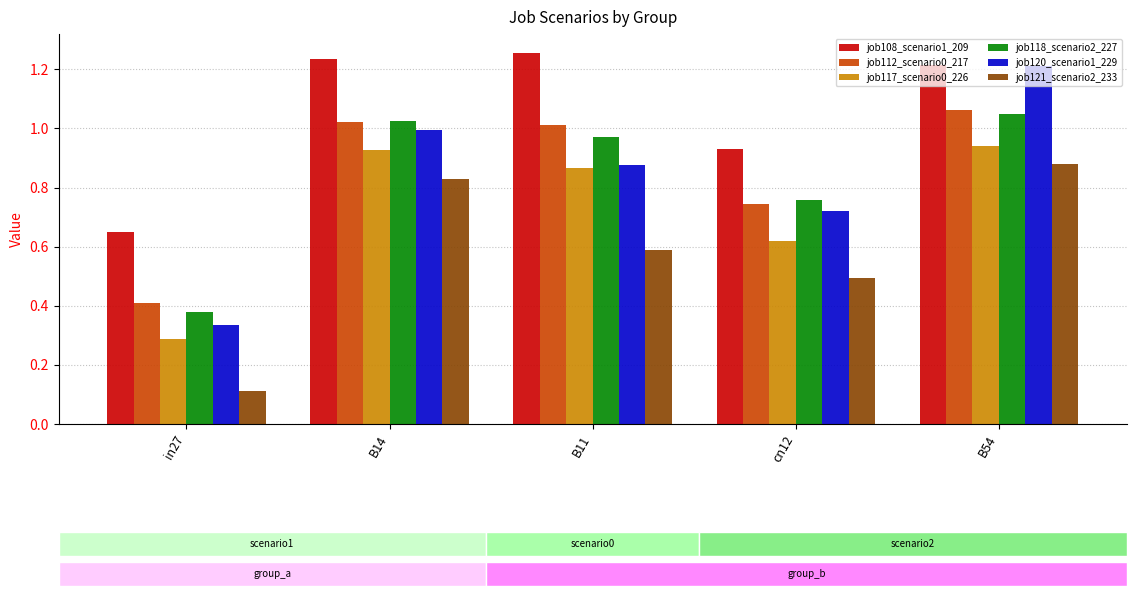

Between B14 and cn12, which series saw the biggest shift?

job121_scenario2_233